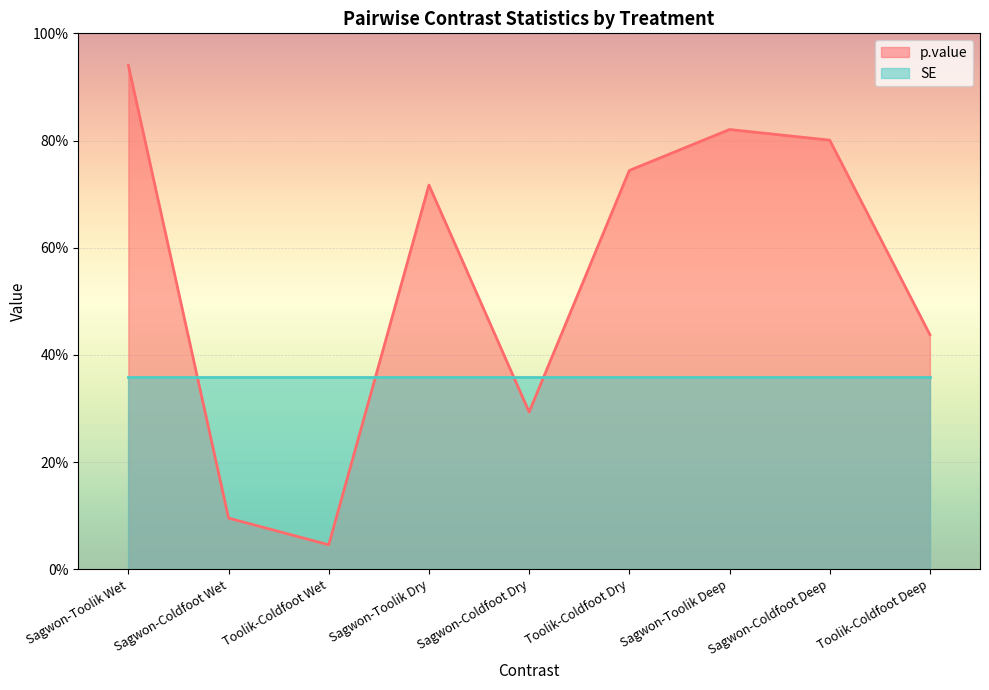

Rank the categories by value from lowest to highest.

Toolik-Coldfoot Wet, Sagwon-Coldfoot Wet, Sagwon-Coldfoot Dry, Toolik-Coldfoot Deep, Sagwon-Toolik Dry, Toolik-Coldfoot Dry, Sagwon-Coldfoot Deep, Sagwon-Toolik Deep, Sagwon-Toolik Wet